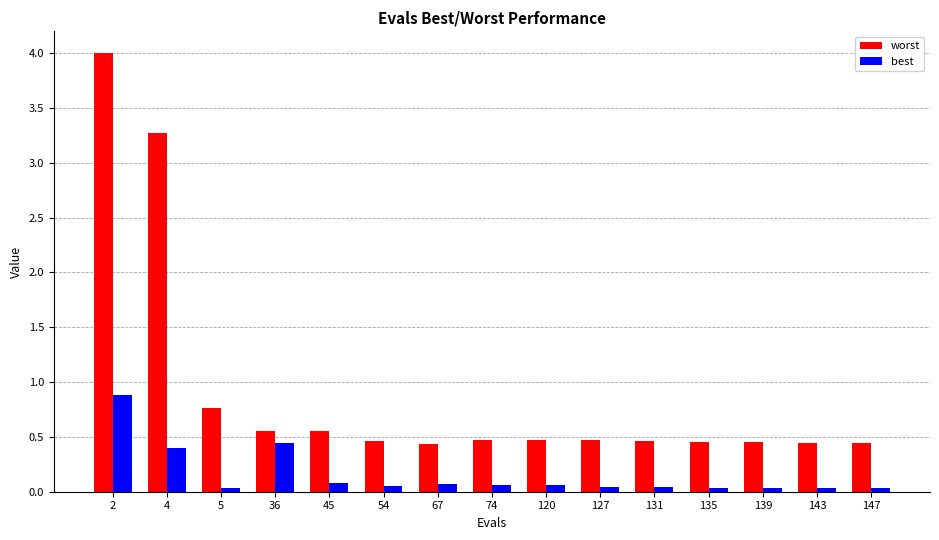

At 36, list the series in order from smallest to largest.

best, worst